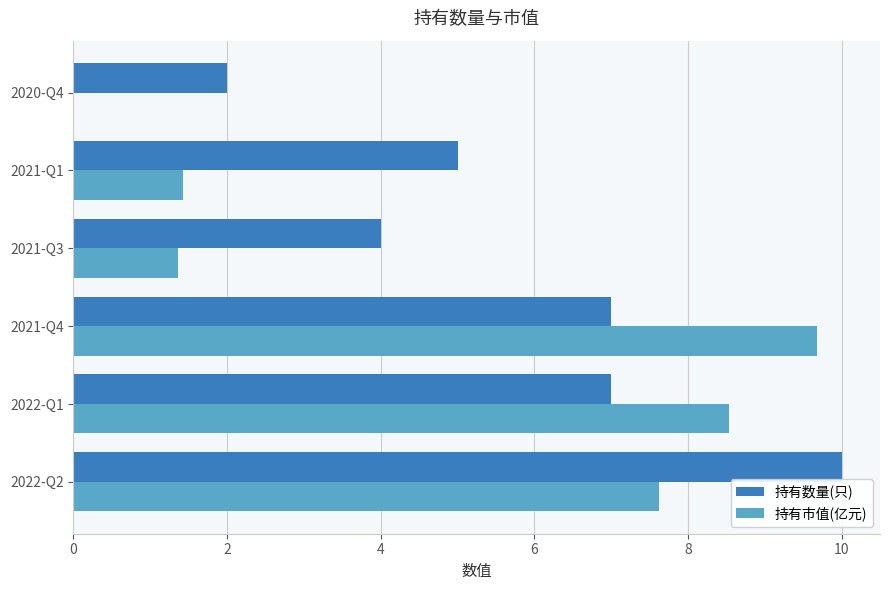

At which category does the chart reach its peak across all series?

2022-Q2